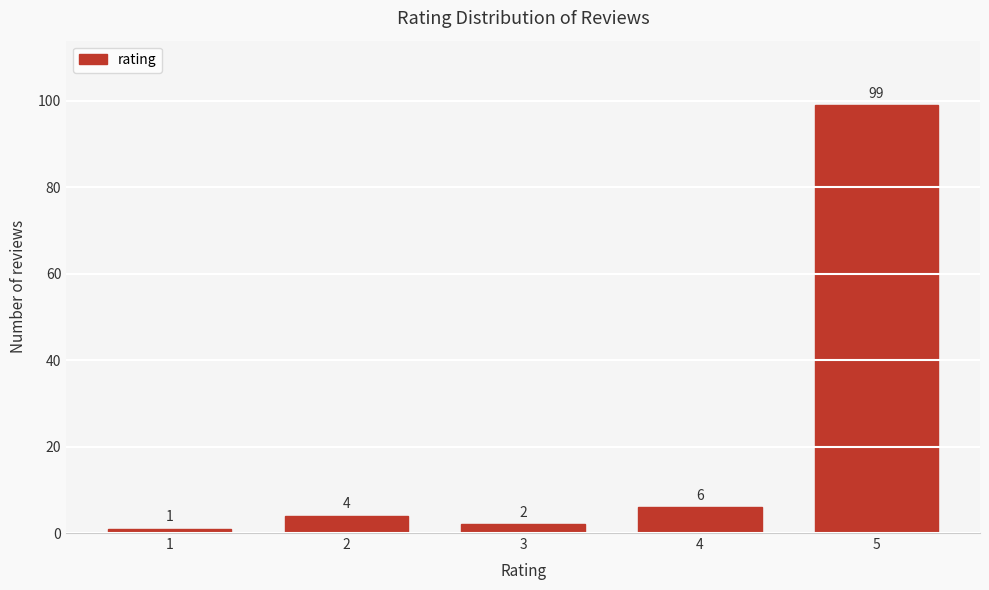

Reading left to right, list all the values displayed in this chart.

1=1	2=4	3=2	4=6	5=99